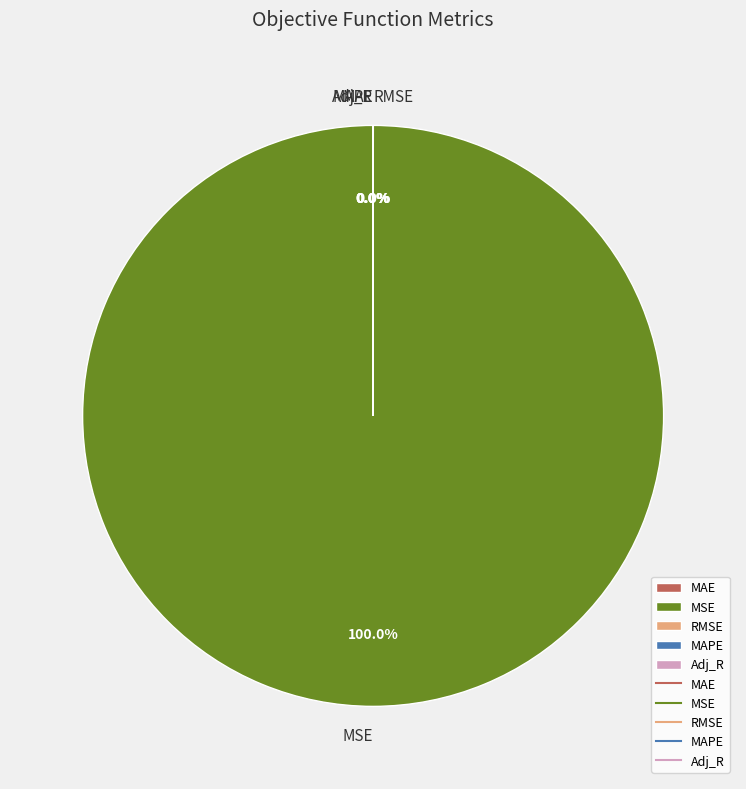

Is it true that MSE is 100% of the pie?

True